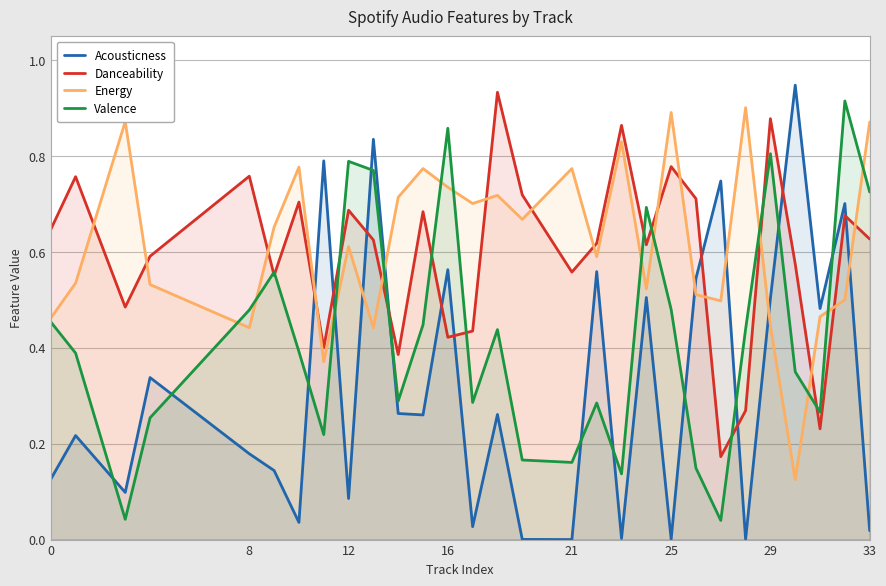

Is it true that Danceability equals 0.2 at 16?

False